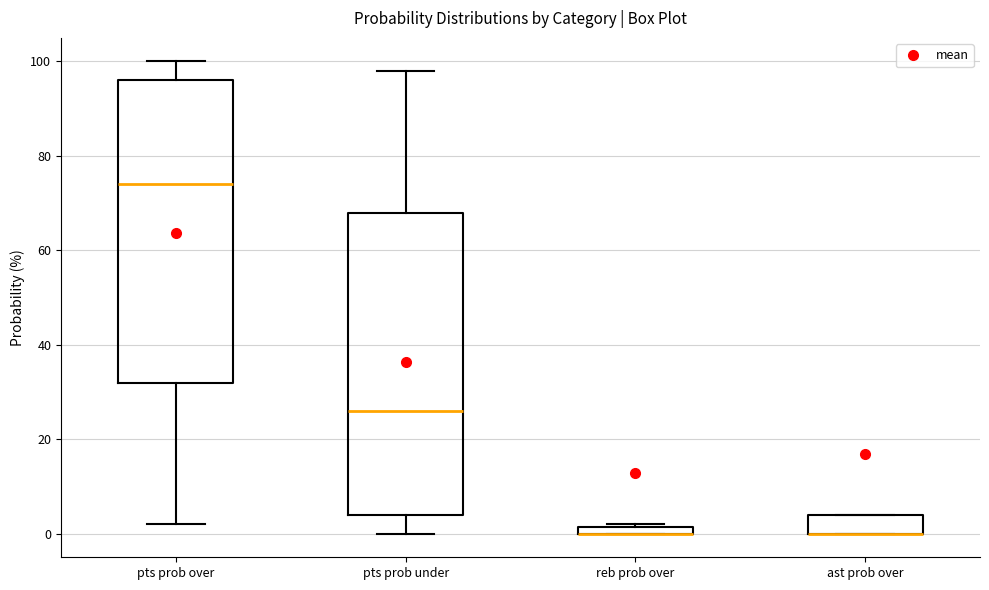

Where does the lower whisker of the box for pts prob under end on the y-axis? The values are not printed on the chart, so give them approximately, as read against the axis.

0